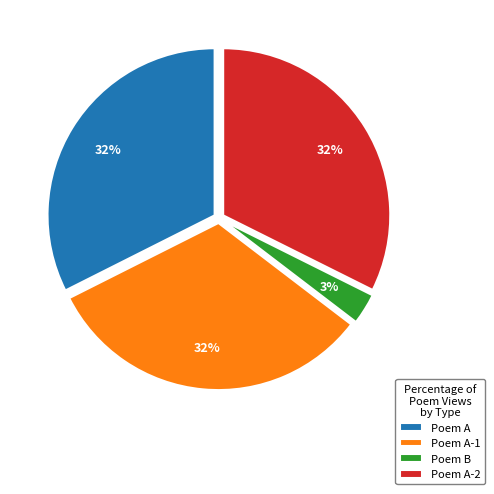

What percentage is the Poem A-1 slice, to the nearest percent?

32%